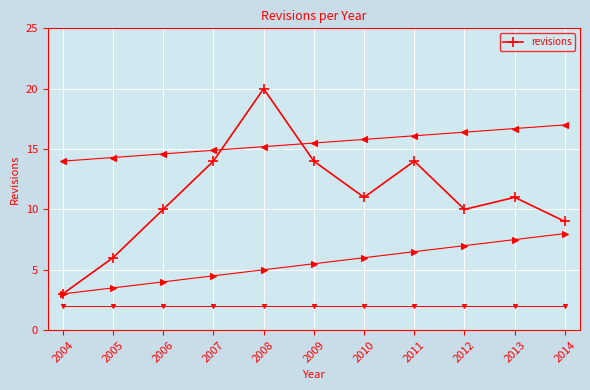

Where does the data first go above 11?

2007